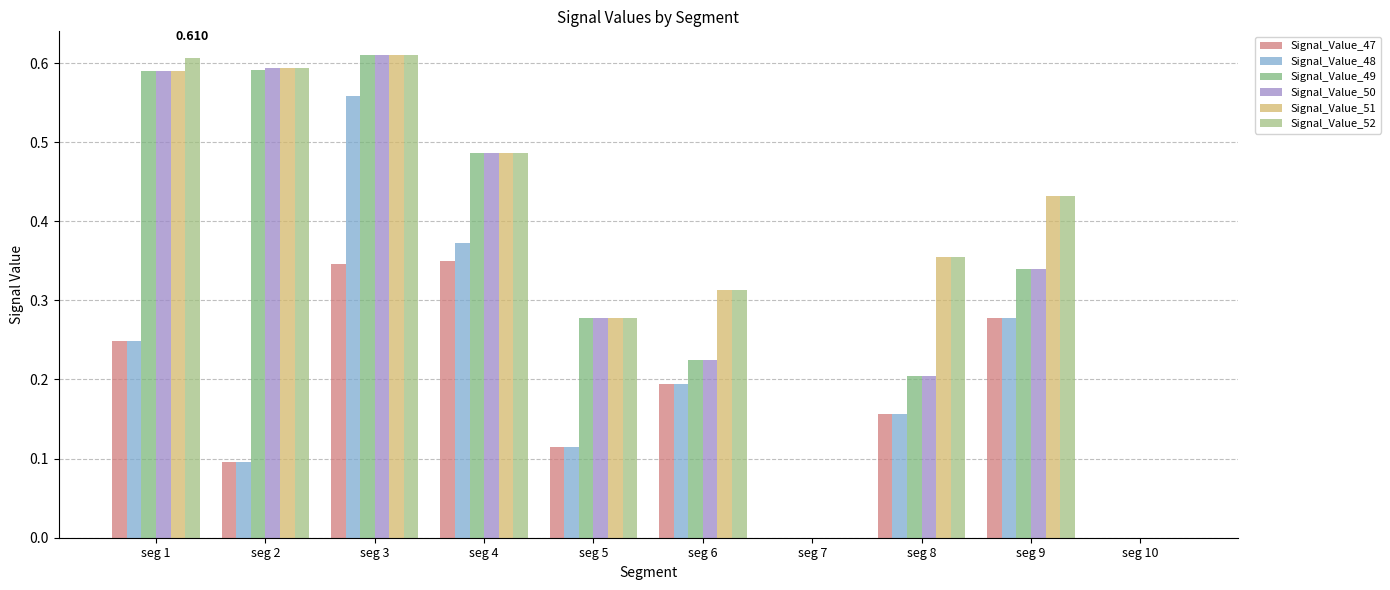

Which series has the largest total across all categories?

Signal_Value_52